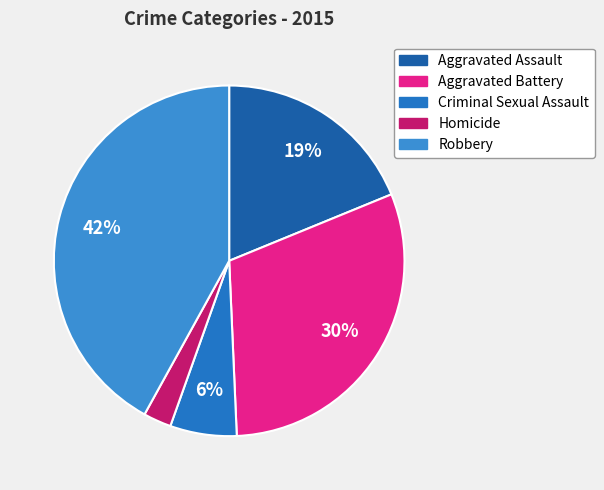

What is the total percentage of Robbery and Criminal Sexual Assault?

48.1%